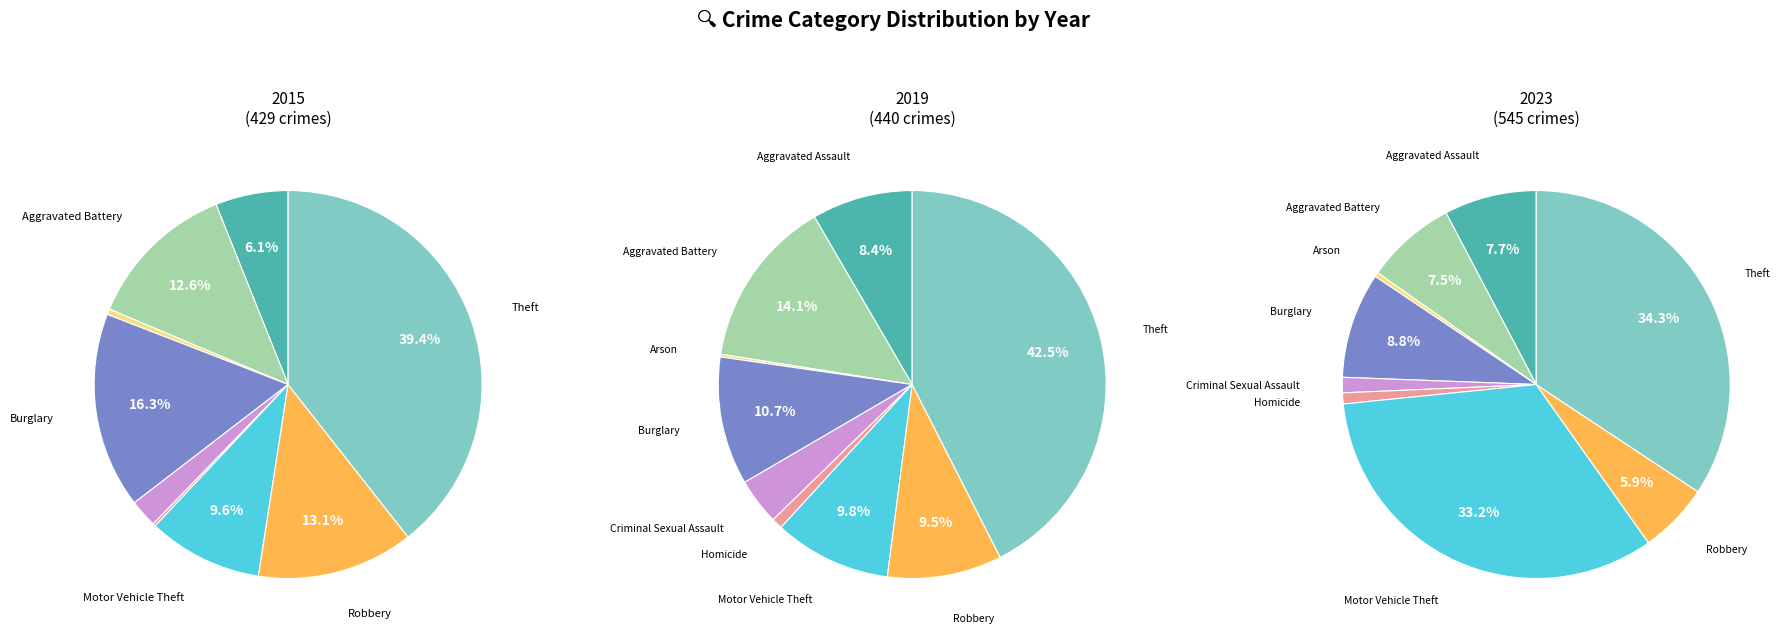

Which category has the biggest portion of the pie?

Theft